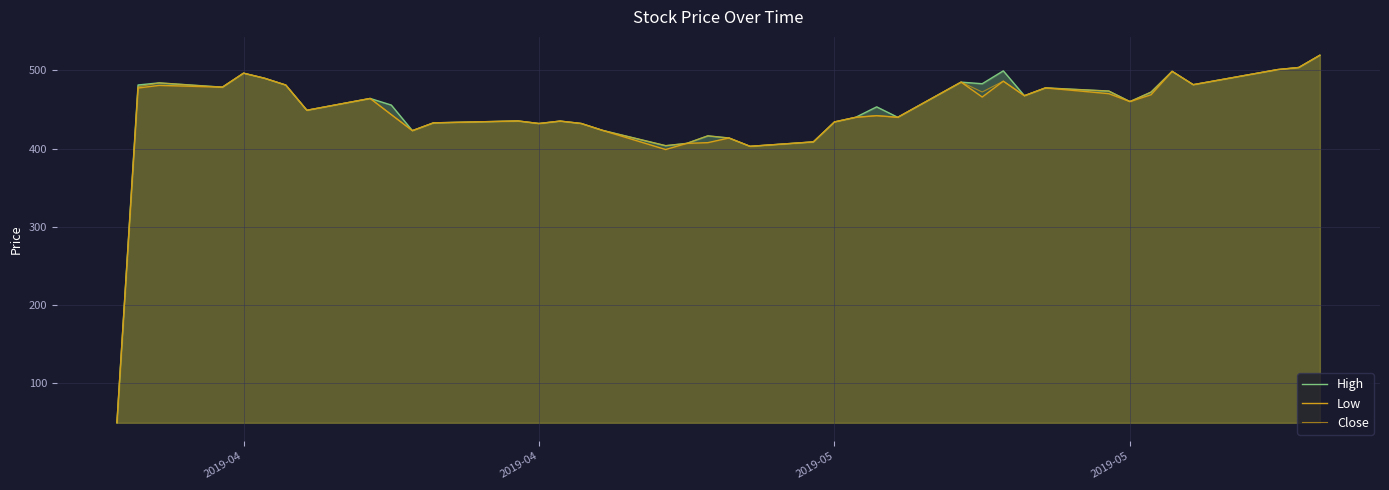

What is the difference between the second highest and minimum values in the High series?

454.7